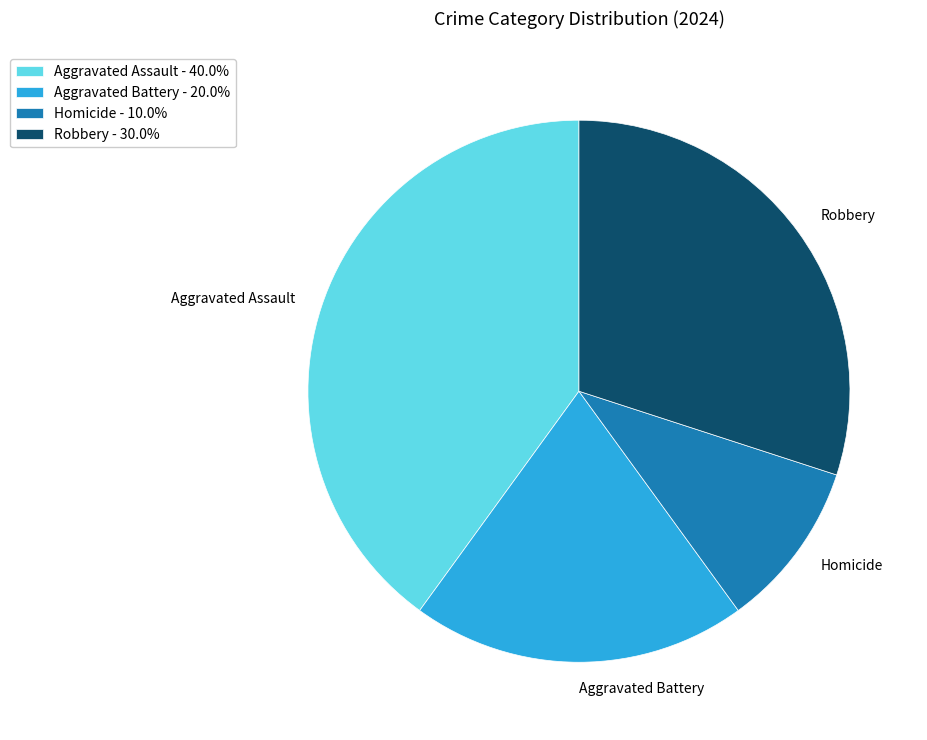

What is the ratio of the value at Aggravated Assault to the value at Aggravated Battery?

2.0